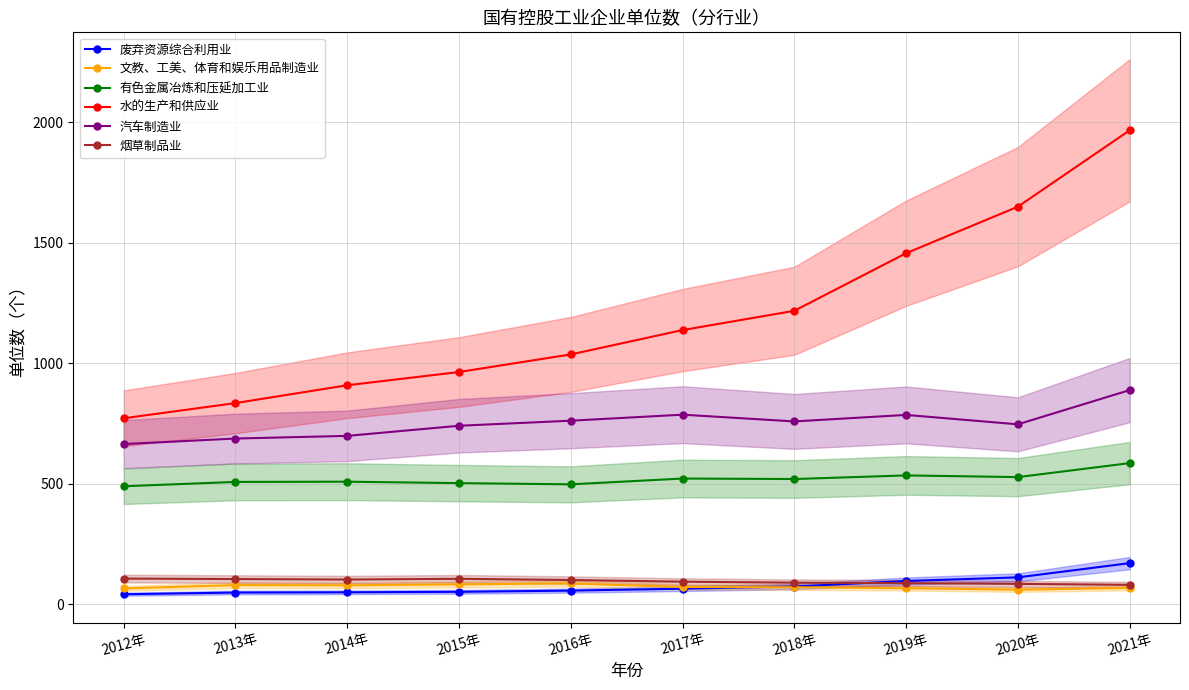

What are all the series names shown in the legend?

废弃资源综合利用业, 文教、工美、体育和娱乐用品制造业, 有色金属冶炼和压延加工业, 水的生产和供应业, 汽车制造业, 烟草制品业